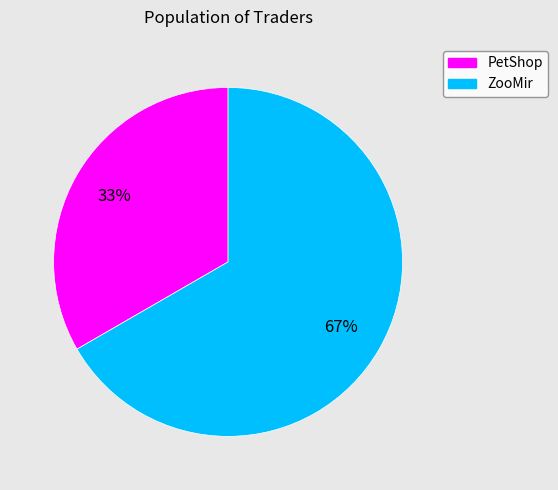

What percentage is the ZooMir slice, to the nearest percent?

67%